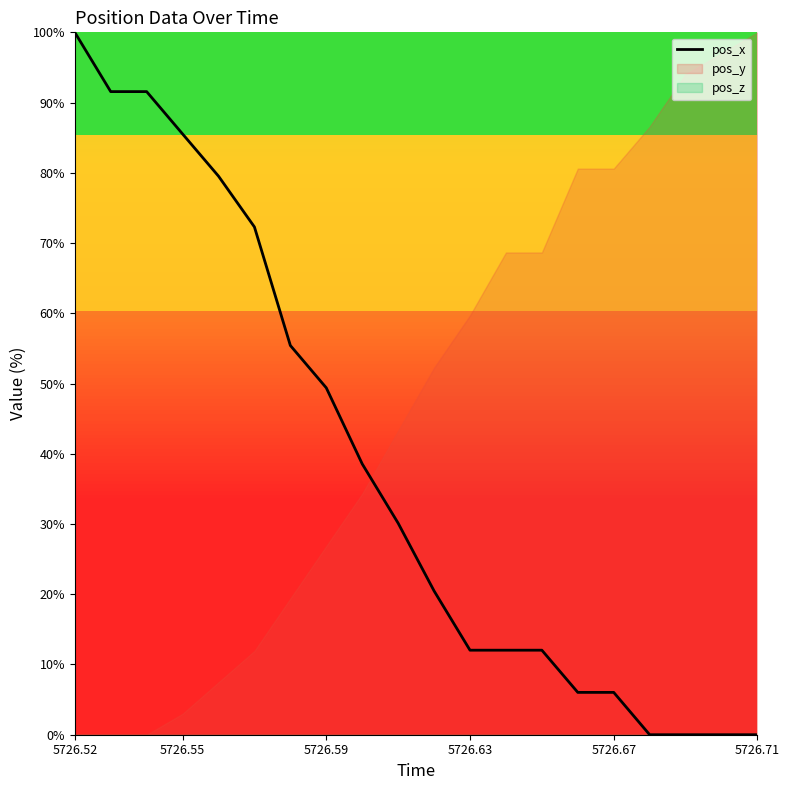

How many lines are shown in the chart?

1